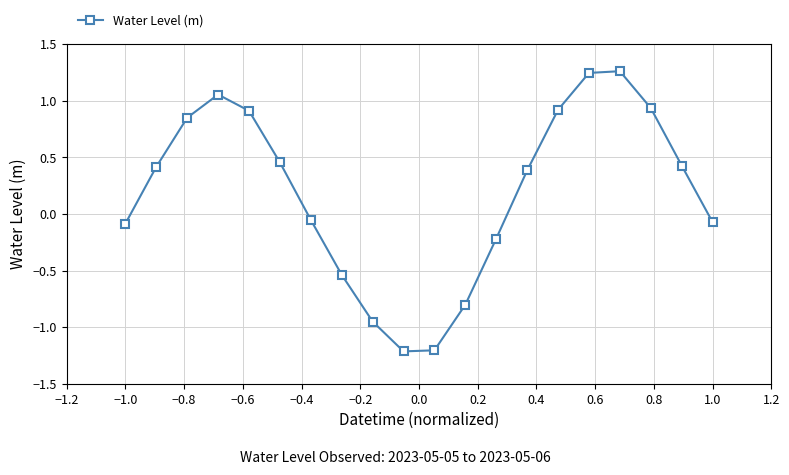

True or false: there are more than 1 points higher than both neighbors.

True